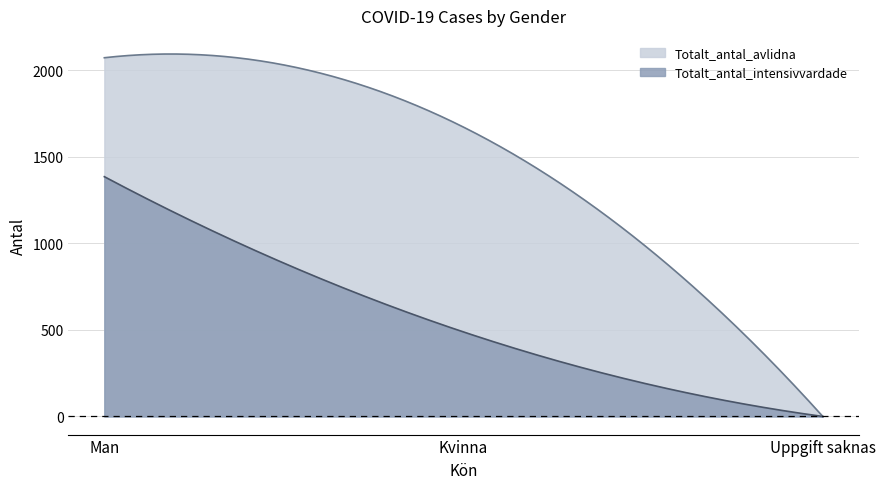

Reading left to right, what are all the values shown in this chart?

Totalt_antal_intensivvardade: Man=1385	Kvinna=488	Uppgift saknas=0
Totalt_antal_avlidna: Man=2072	Kvinna=1671	Uppgift saknas=0